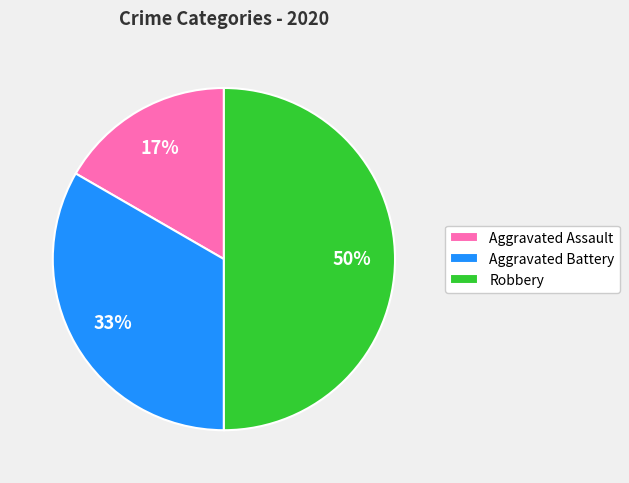

Count the number of slices in the pie.

3